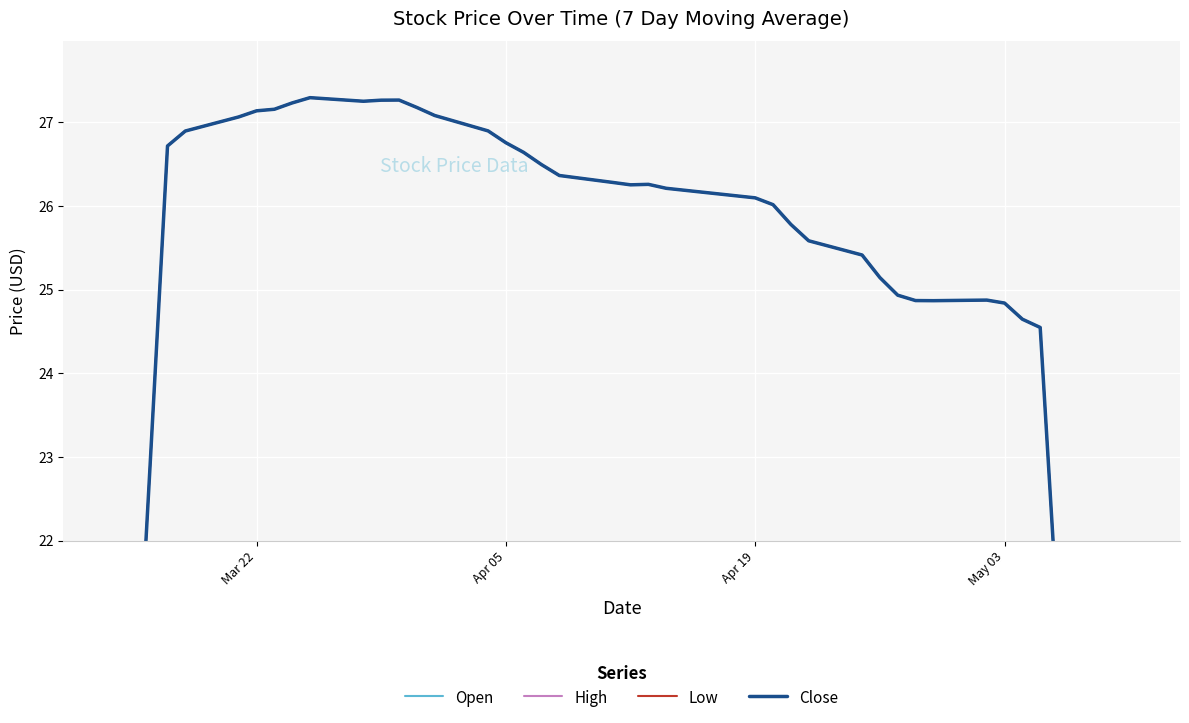

How many lines are shown in the chart?

4